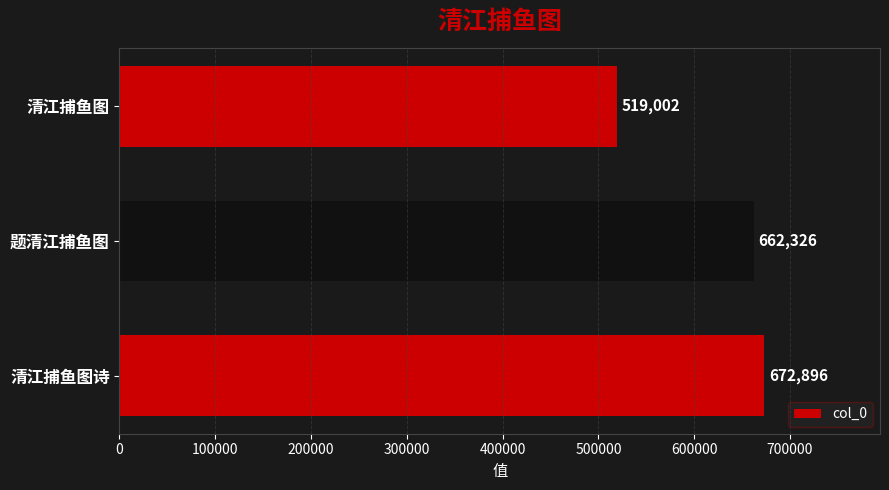

List the labels in order of value, largest first.

清江捕鱼图诗, 题清江捕鱼图, 清江捕鱼图